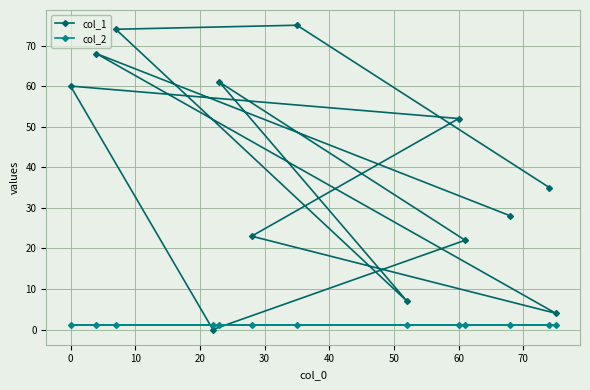

Rank the series by their maximum value, from highest to lowest.

col_1, col_2